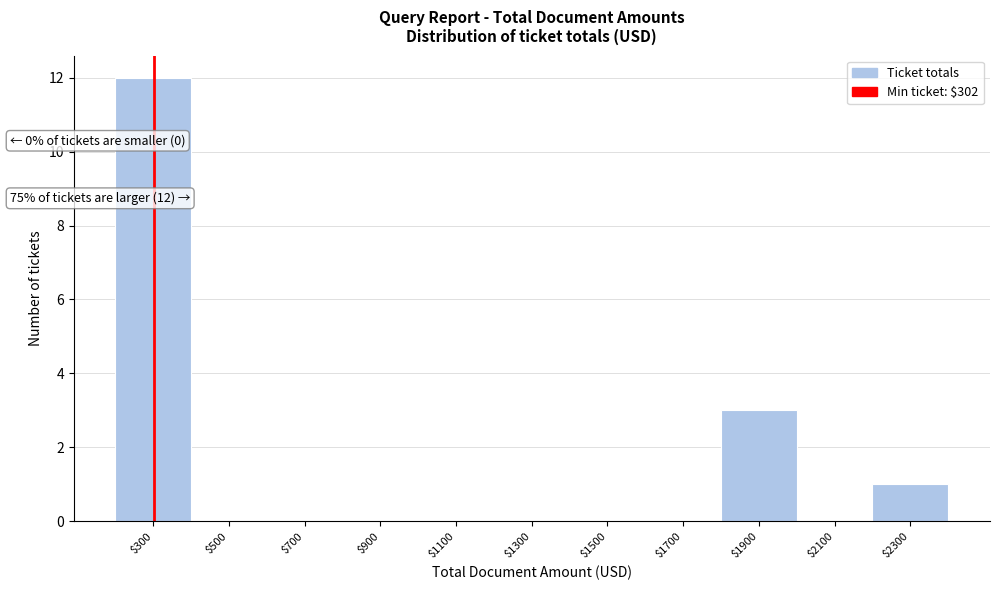

Which range on the x-axis has the tallest bar?

200 to 400